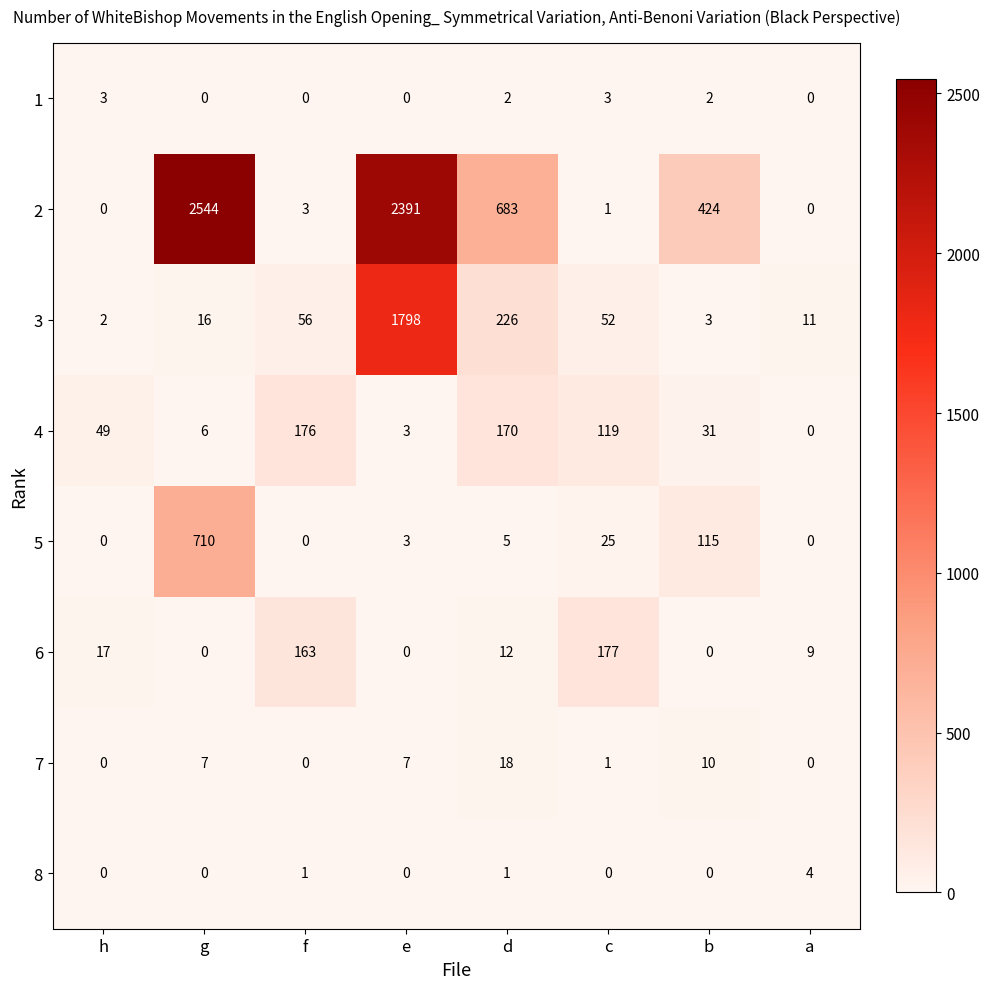

How many 8 values are between 0 and 1?

7